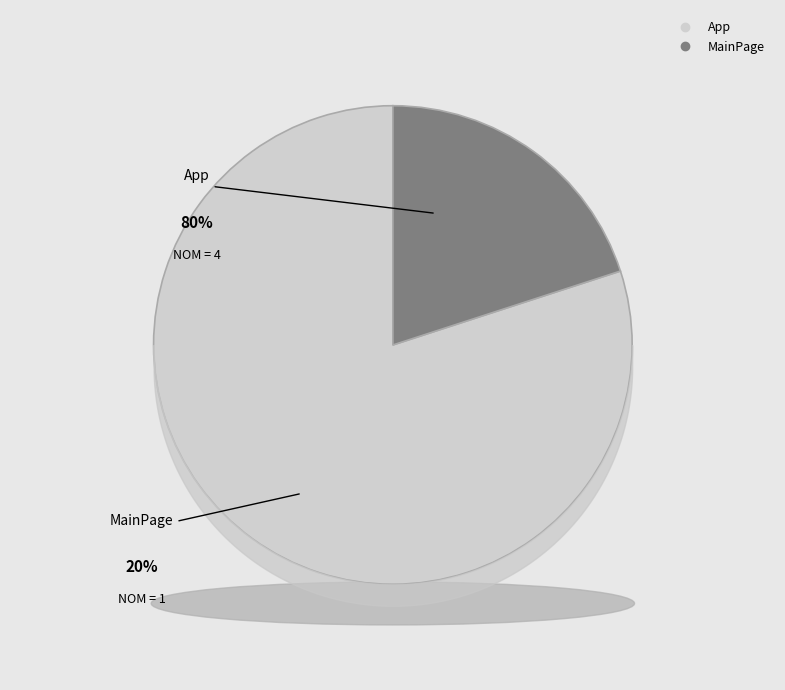

Is App the majority of the pie?

Yes